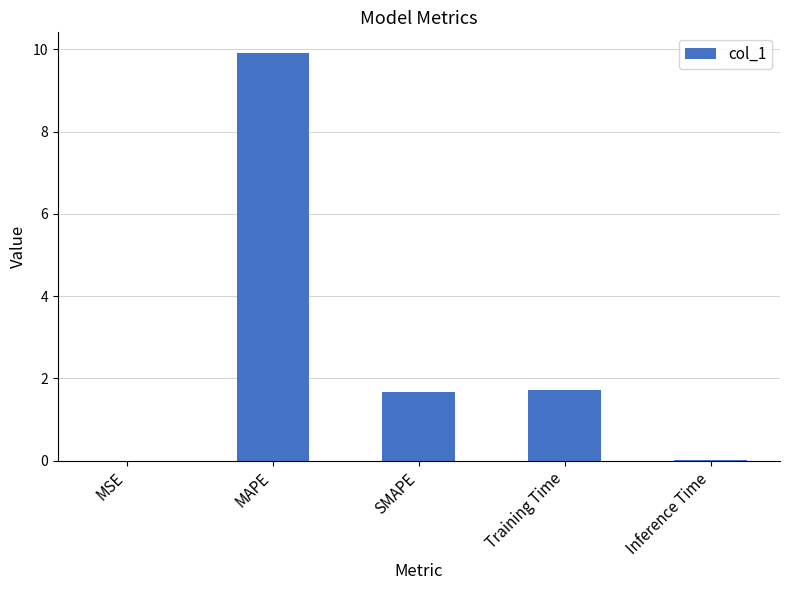

What is the maximum value shown in the chart?

9.9